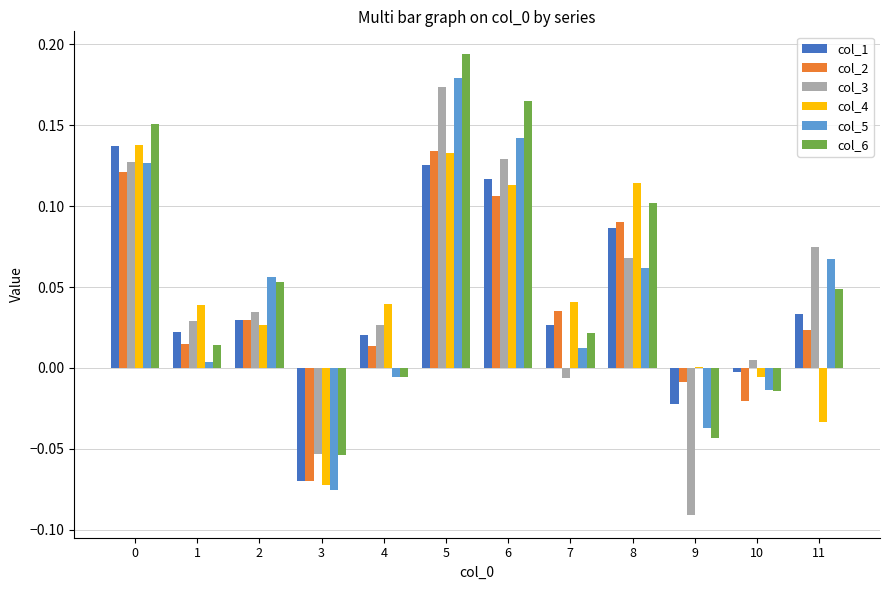

What is the sum of all col_5 values?

0.5